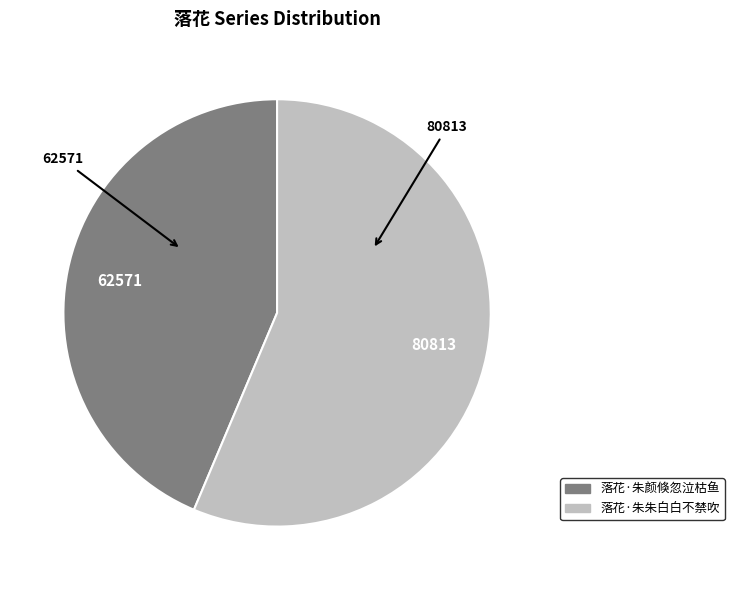

What is the largest slice in the pie chart?

落花·朱朱白白不禁吹